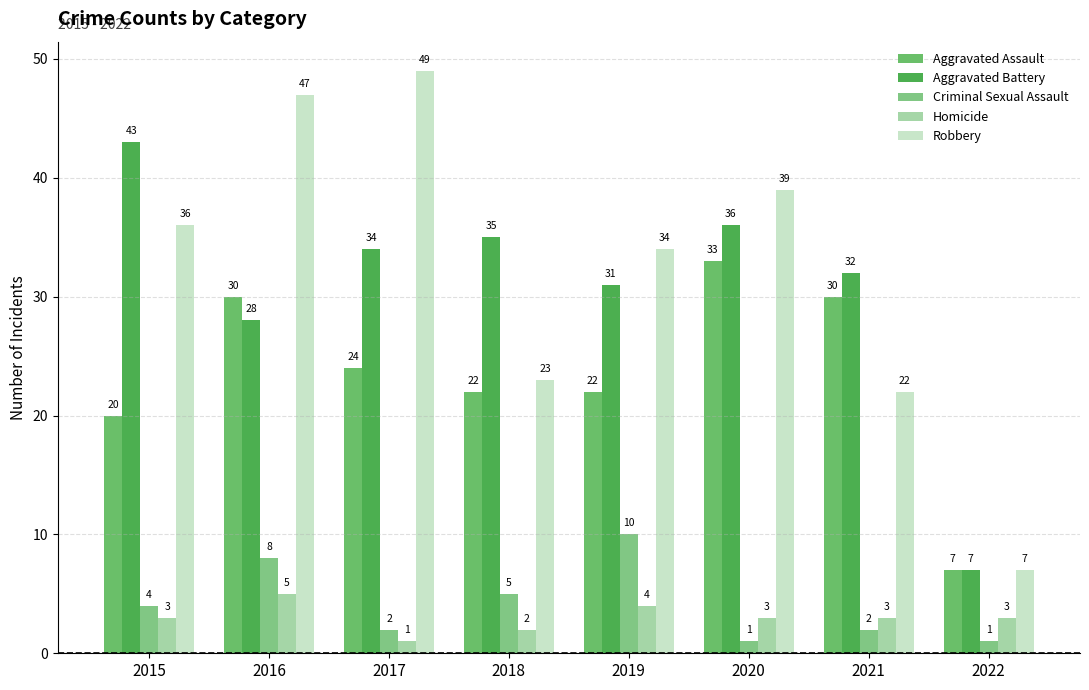

What is the difference between the Robbery values at 2016 and 2015?

11